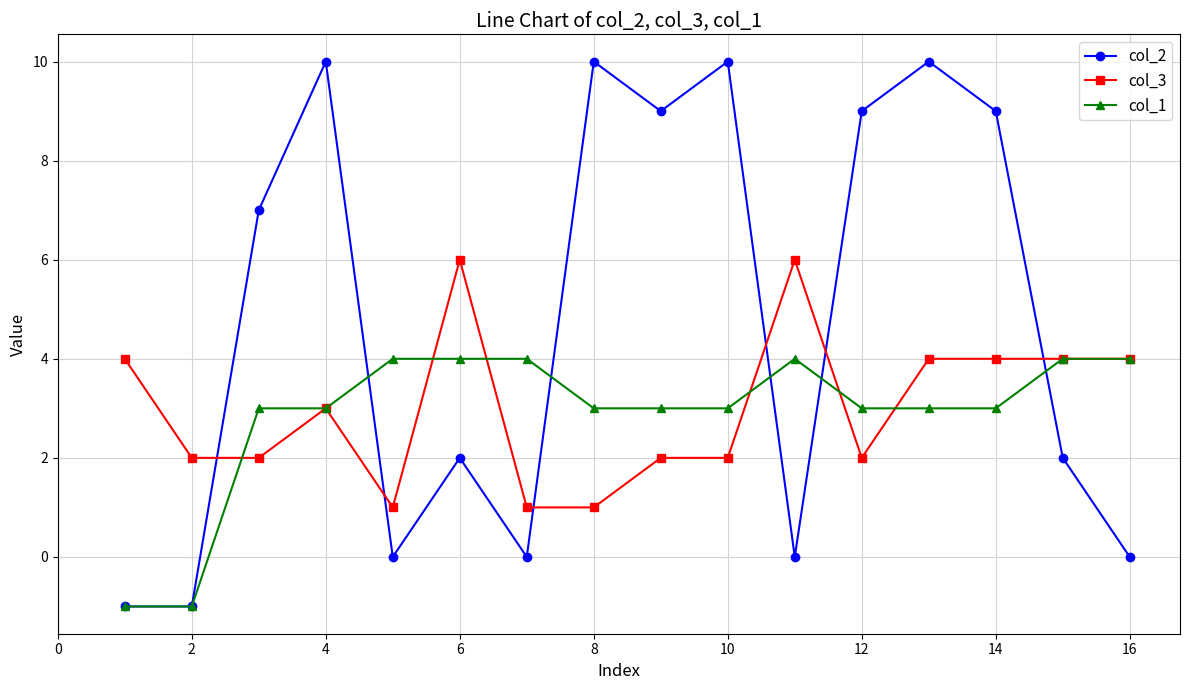

Which series has the largest total across all categories?

col_2